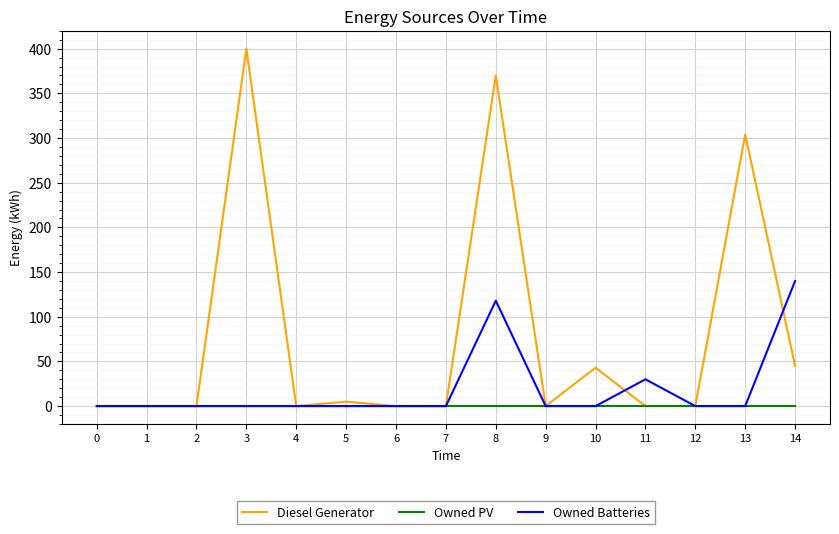

List the series in order of their peak value, lowest first.

Owned PV, Owned Batteries, Diesel Generator